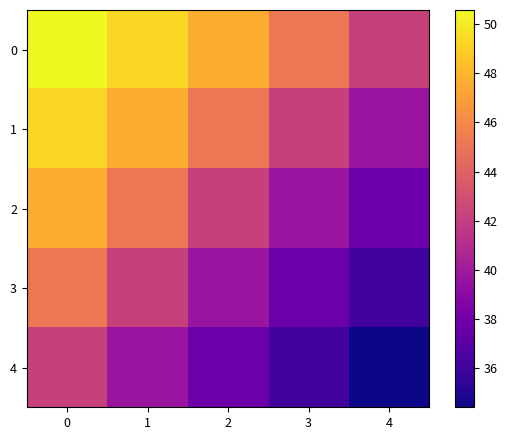

Reading left to right, list all the values displayed in this chart.

row_0: 0=50.6	1=49.3	2=47.6	3=45.1	4=42.2
row_1: 0=49.3	1=47.6	2=45.1	3=42.2	4=39.6
row_2: 0=47.6	1=45.1	2=42.2	3=39.6	4=37.7
row_3: 0=45.1	1=42.2	2=39.6	3=37.7	4=36.1
row_4: 0=42.2	1=39.6	2=37.7	3=36.1	4=34.4